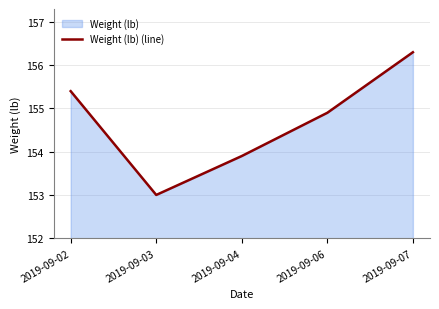

Which category has the lowest value across all series?

2019-09-03